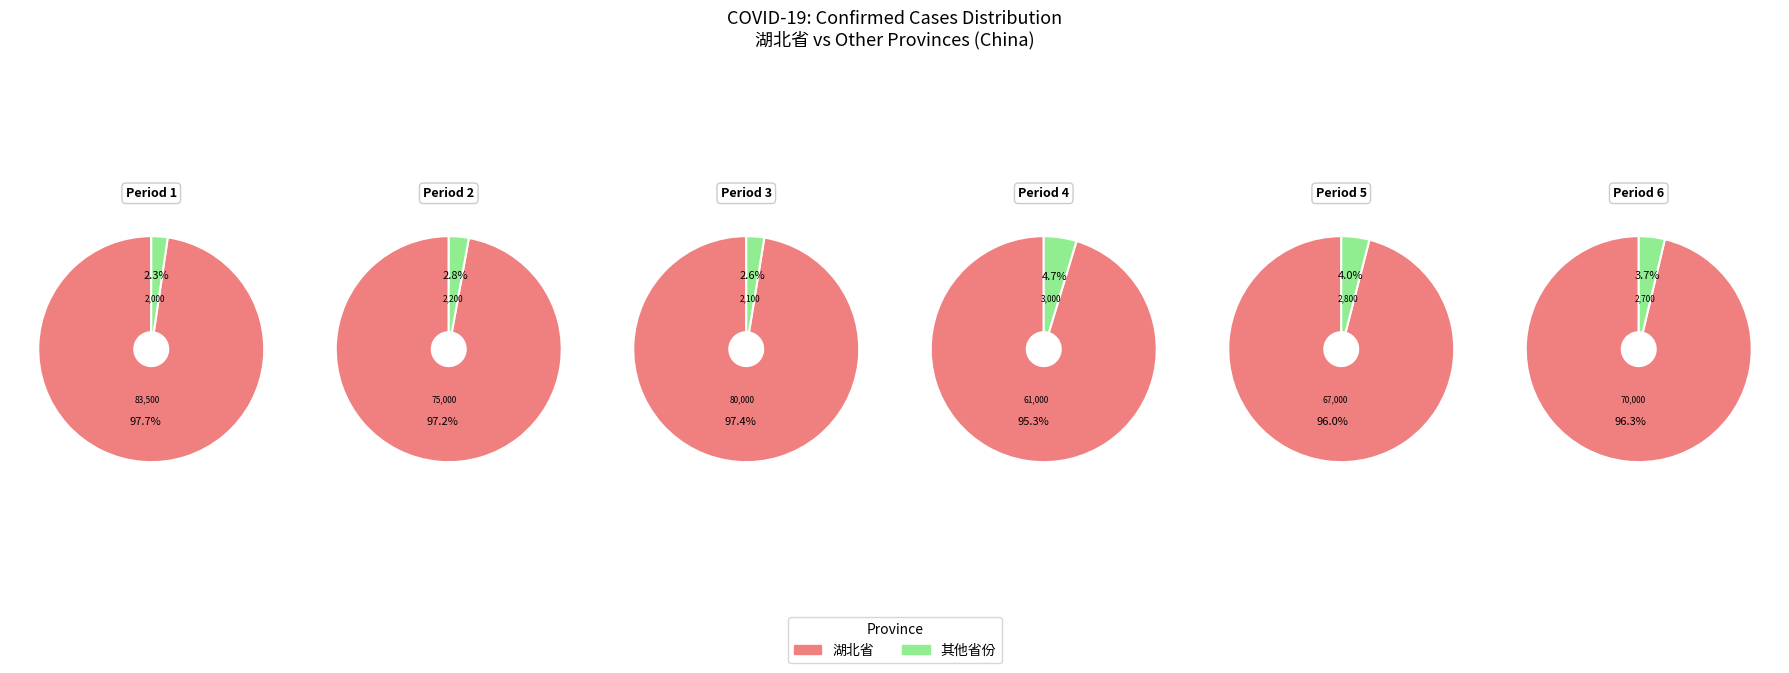

Is the sum of 2 and 26 greater than half?

No